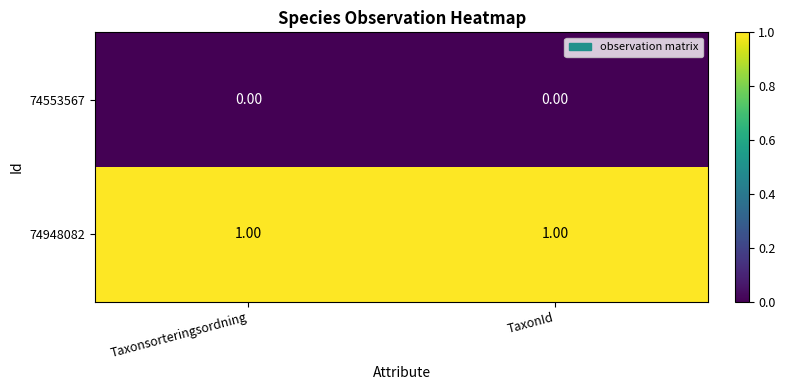

Rank the series at Taxonsorteringsordning from highest to lowest value.

74948082, 74553567